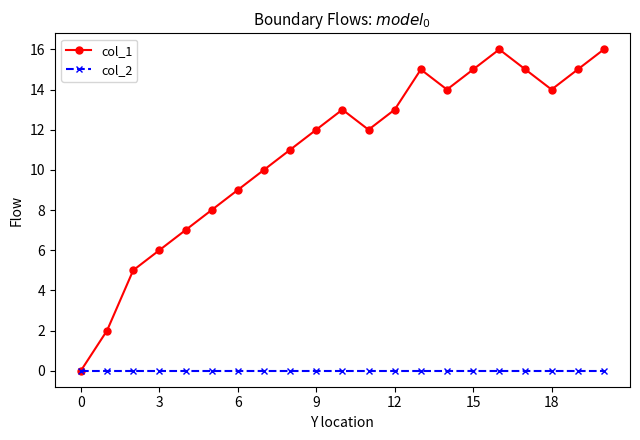

Which series has the largest range (max minus min)?

col_1